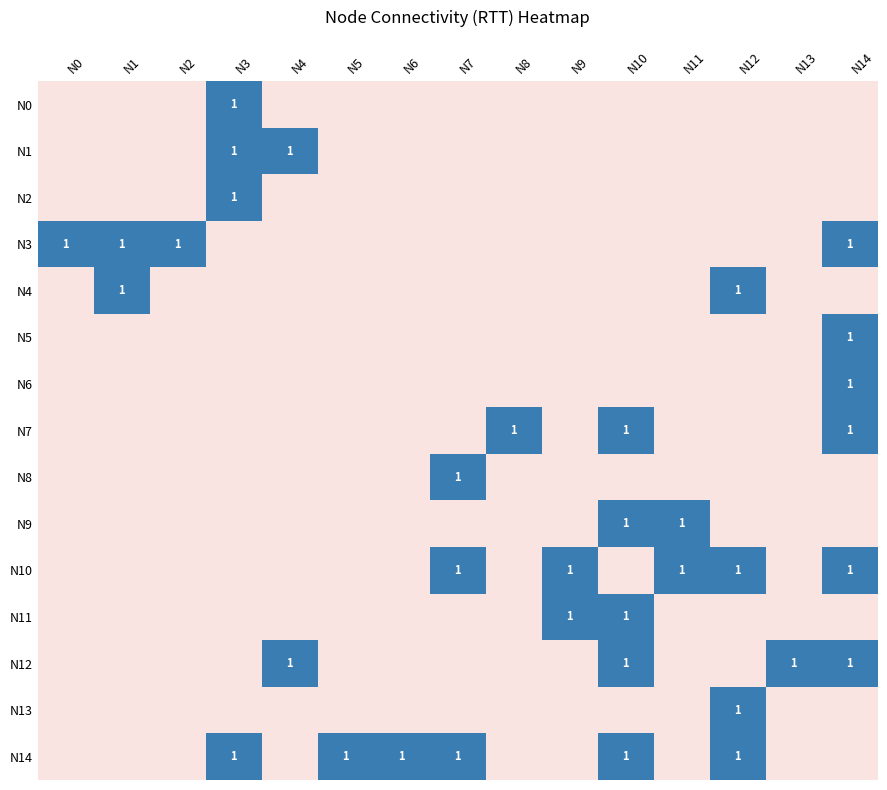

Between N10 and N5, which is larger?

N10